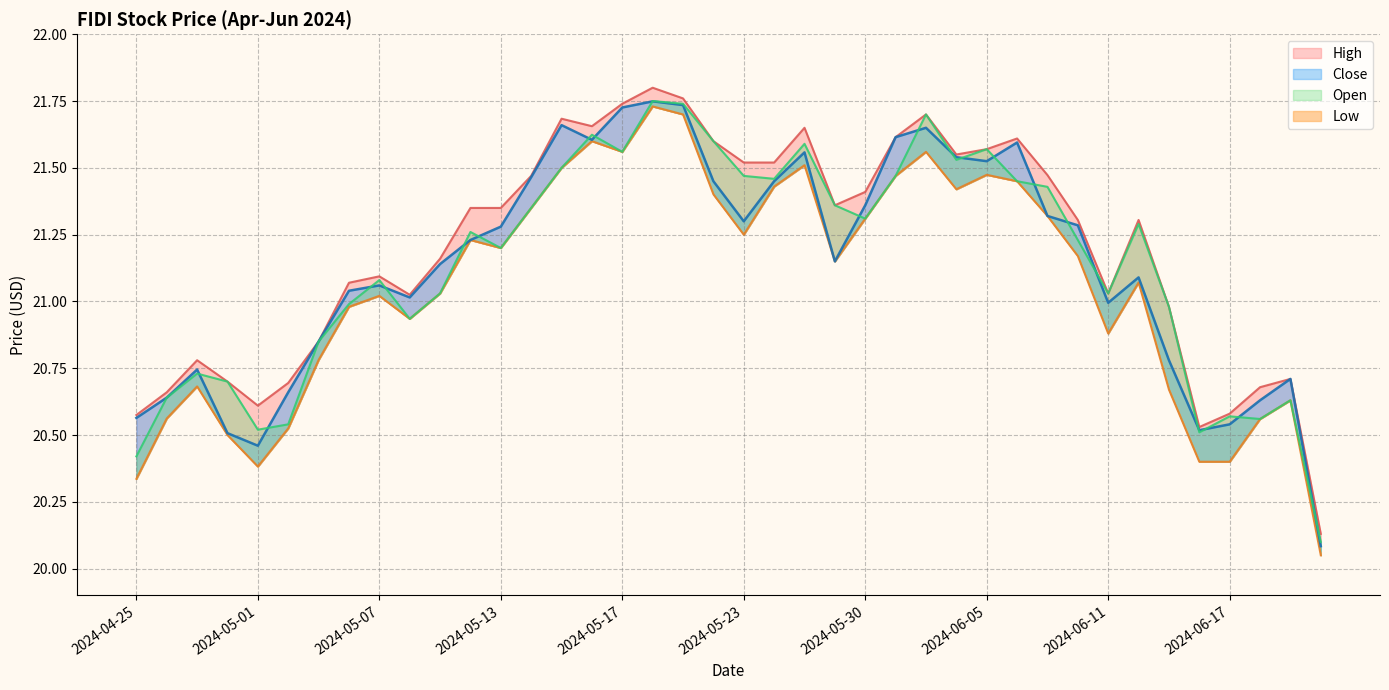

How many data points in Close are less than 21?

14